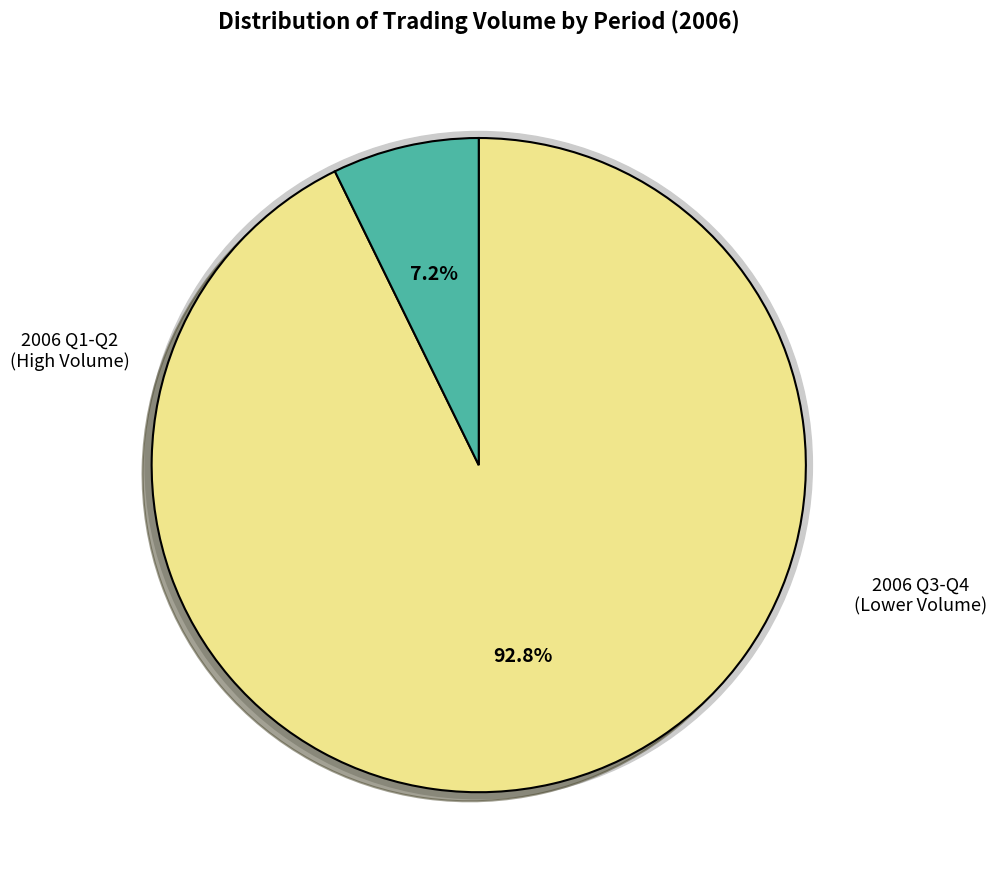

Is there a majority slice in this chart?

No